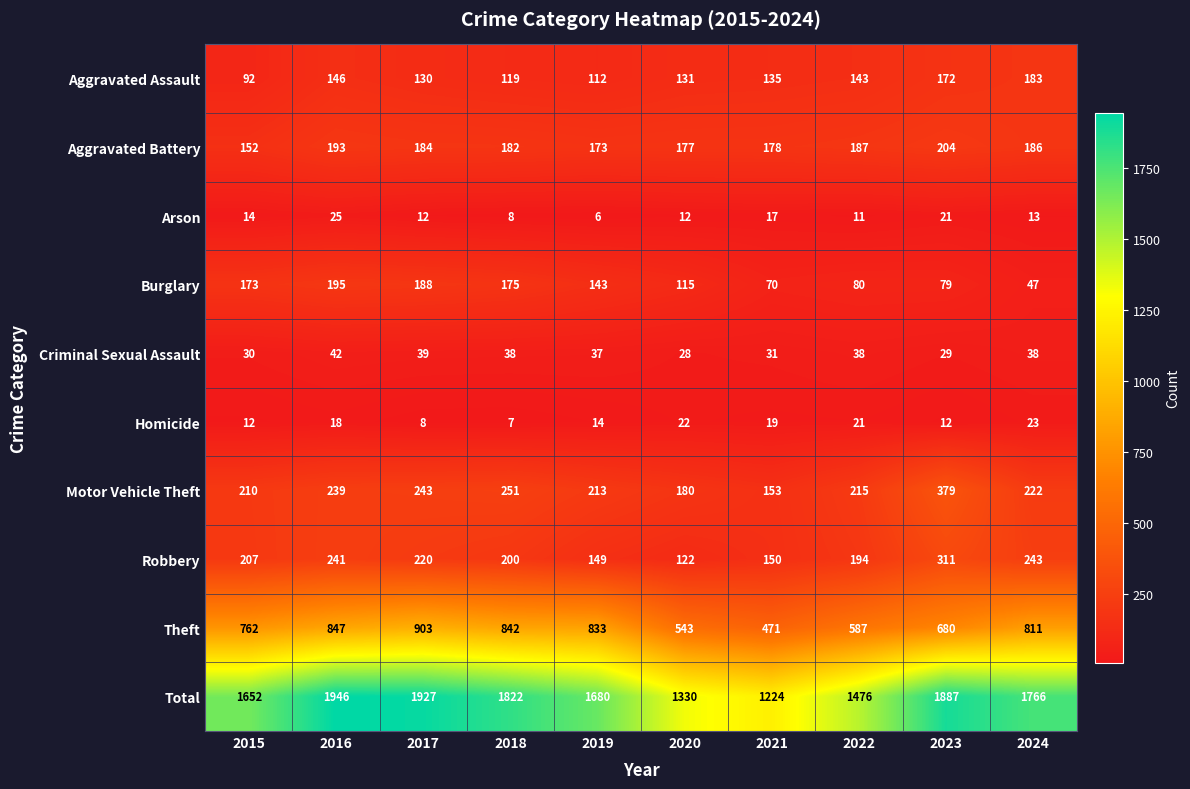

Is the value of Robbery at 2023 greater than the value of Homicide at 2017?

Yes